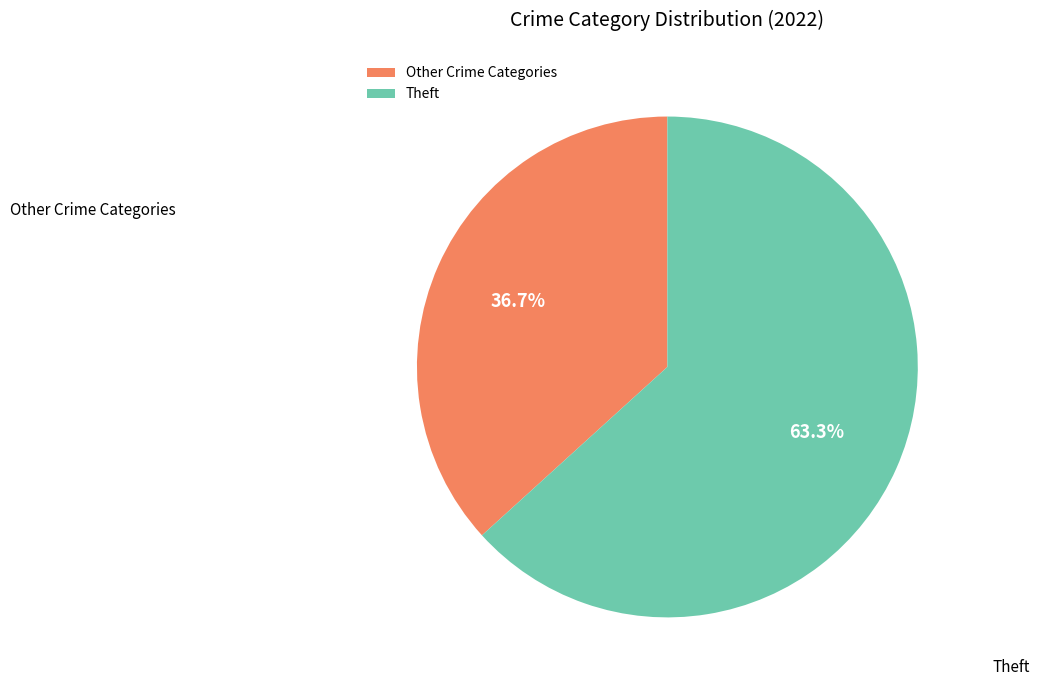

Between Other Crime Categories and Theft, which is larger?

Theft